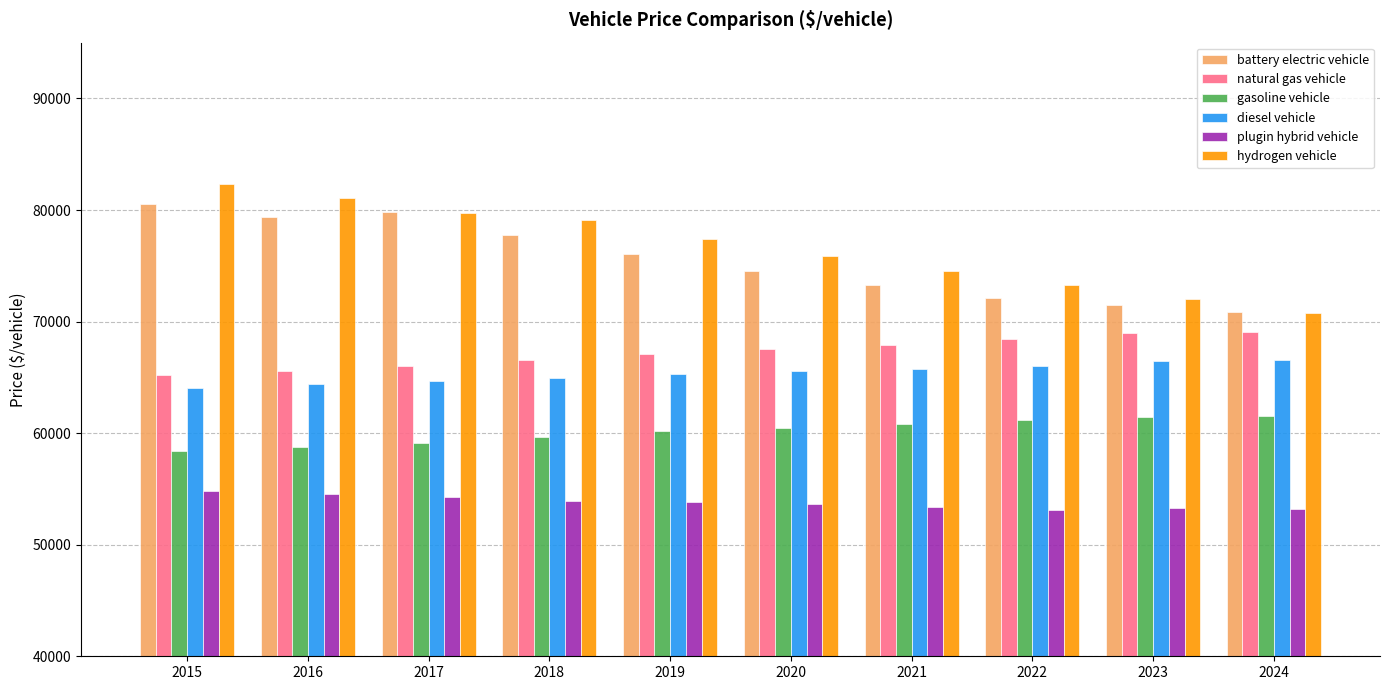

Which series has the widest spread of values?

hydrogen vehicle